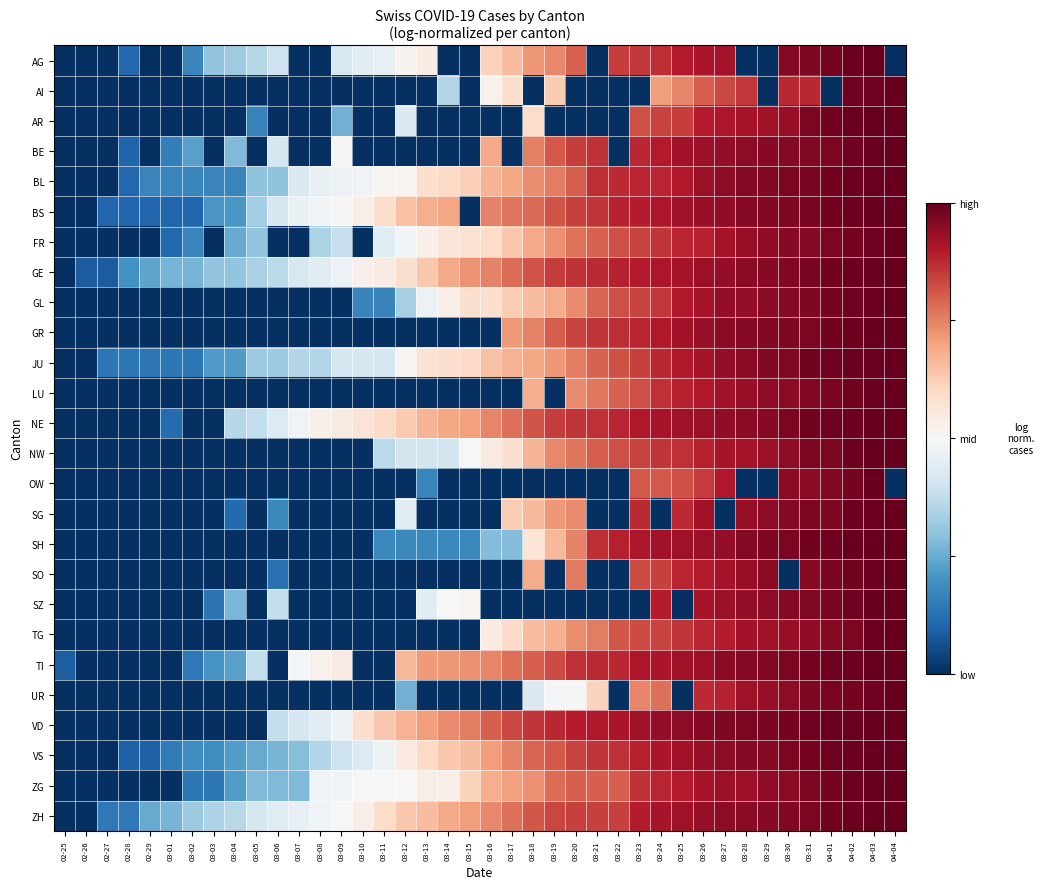

At which category is the sum across all series the highest?

04-03